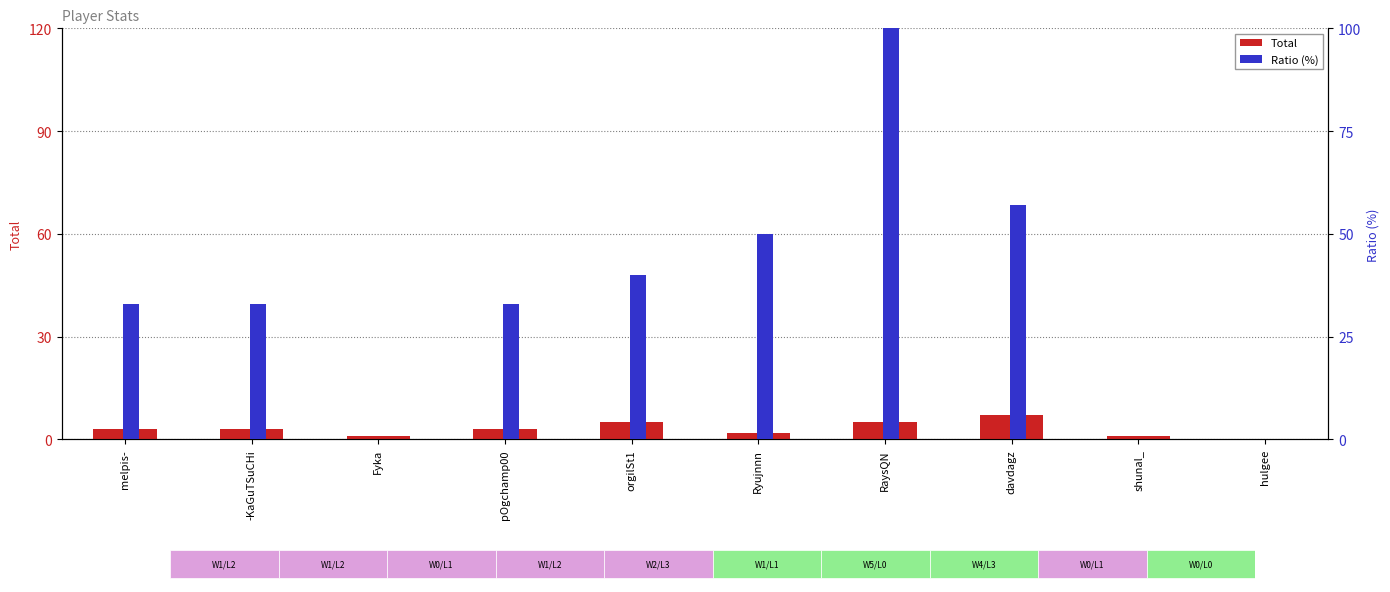

Reading left to right, list all the values displayed in this chart.

Total: melpis-=3	-KaGuTSuCHi=3	Fyka=1	pOgchamp00=3	orgilSt1=5	Ryujnnn=2	RaysQN=5	davdagz=7	shunal_=1	hulgee=0
Ratio (%): melpis-=33	-KaGuTSuCHi=33	Fyka=0	pOgchamp00=33	orgilSt1=40	Ryujnnn=50	RaysQN=100	davdagz=57	shunal_=0	hulgee=0